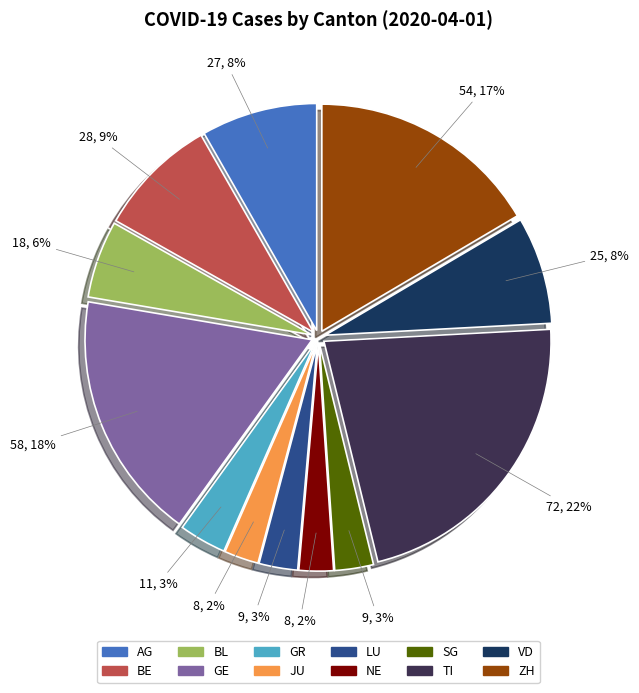

How many segments does this pie chart have?

12